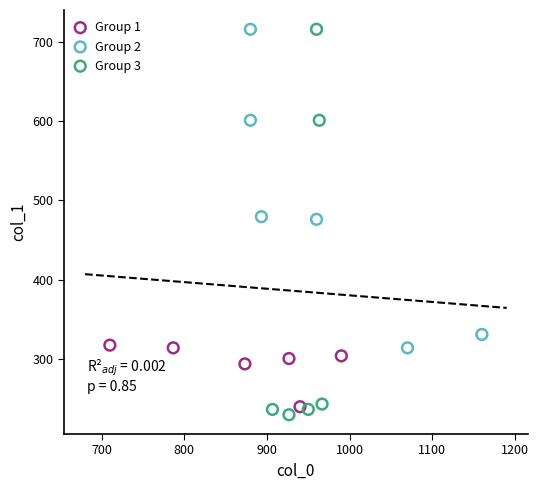

Which series has the widest spread of Y values?

Group 3